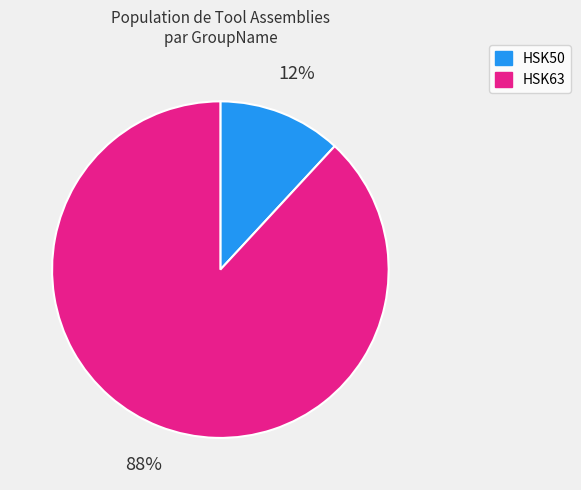

Which has a higher value, HSK50 or HSK63?

HSK63